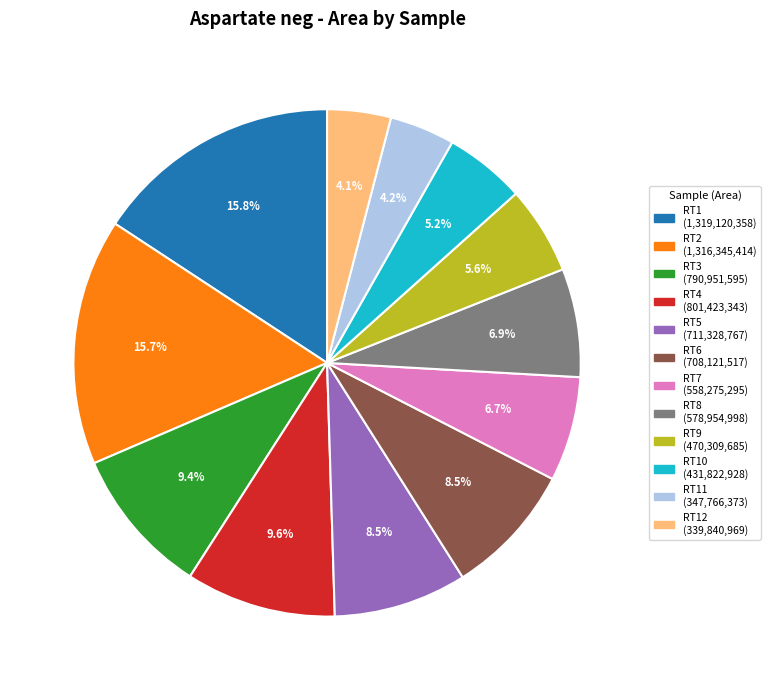

Is there a majority slice in this chart?

No